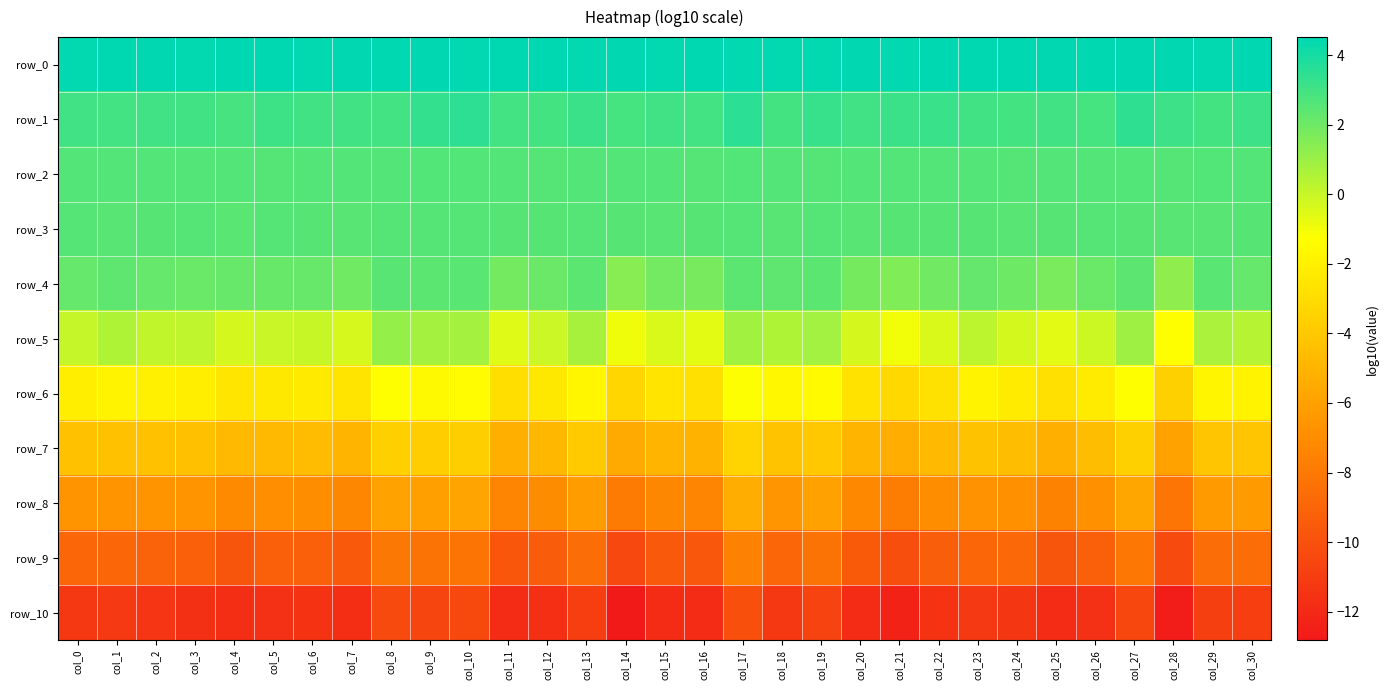

Which series changed the most between col_24 and col_28?

row_9